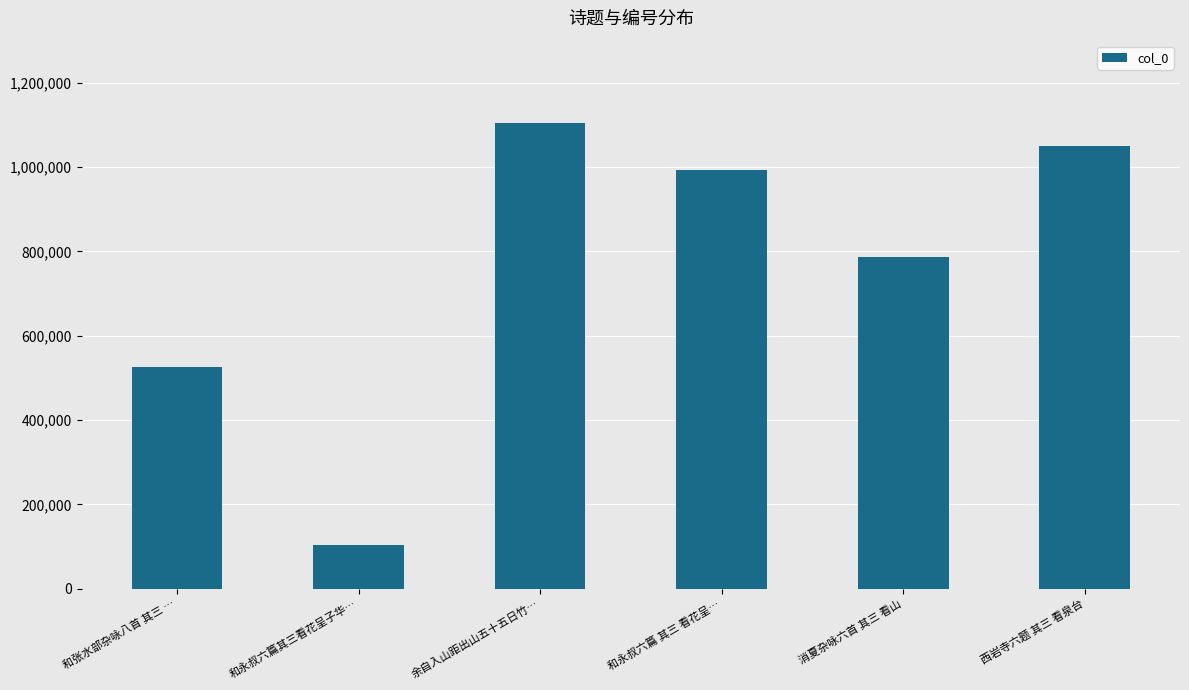

Rank the categories by value from highest to lowest.

余自入山距出山五十五日竹…, 西岩寺六题 其三 看泉台, 和永叔六篇 其三 看花呈…, 消夏杂咏六首 其三 看山, 和张水部杂咏八首 其三 …, 和永叔六篇其三看花呈子华…